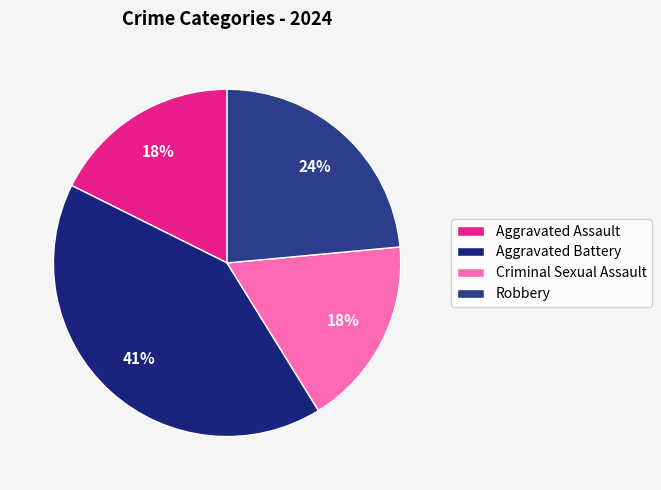

True or false: Robbery accounts for 38% of the total.

False